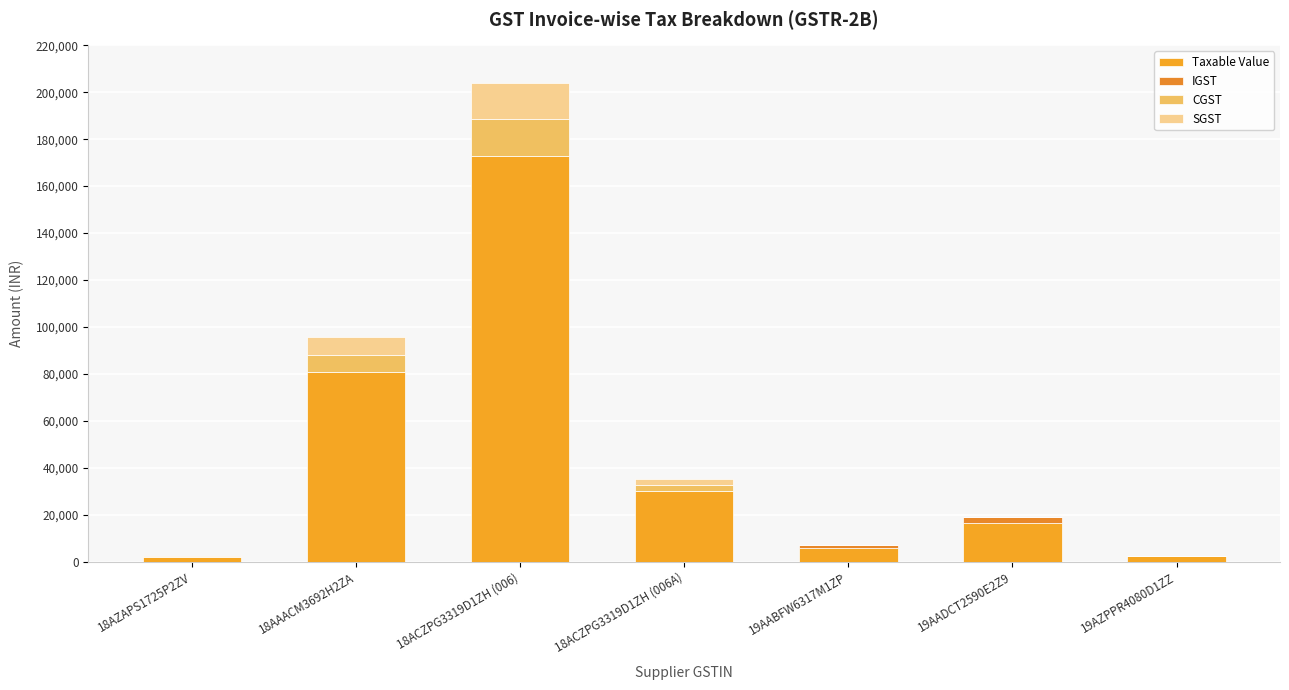

Are the bars grouped side by side (vs. stacked)?

No